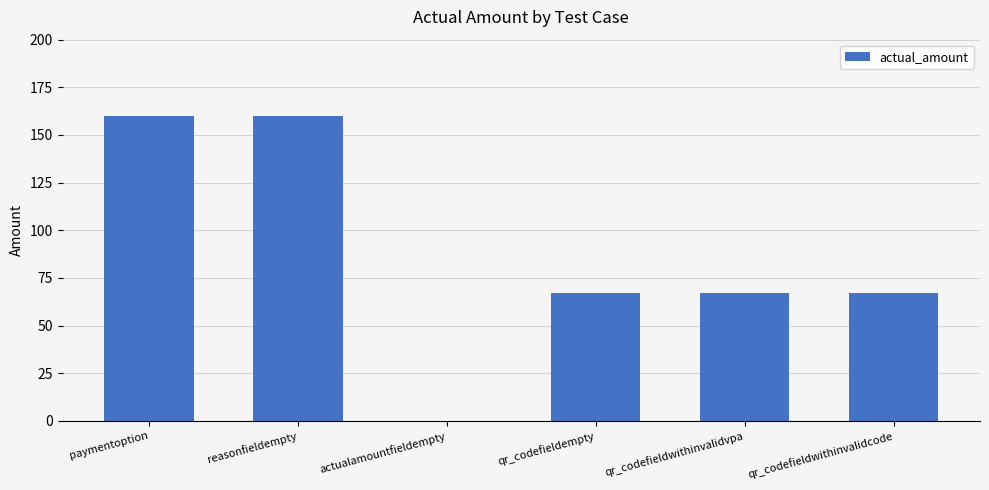

True or false: the data shows 0 at actualamountfieldempty.

True